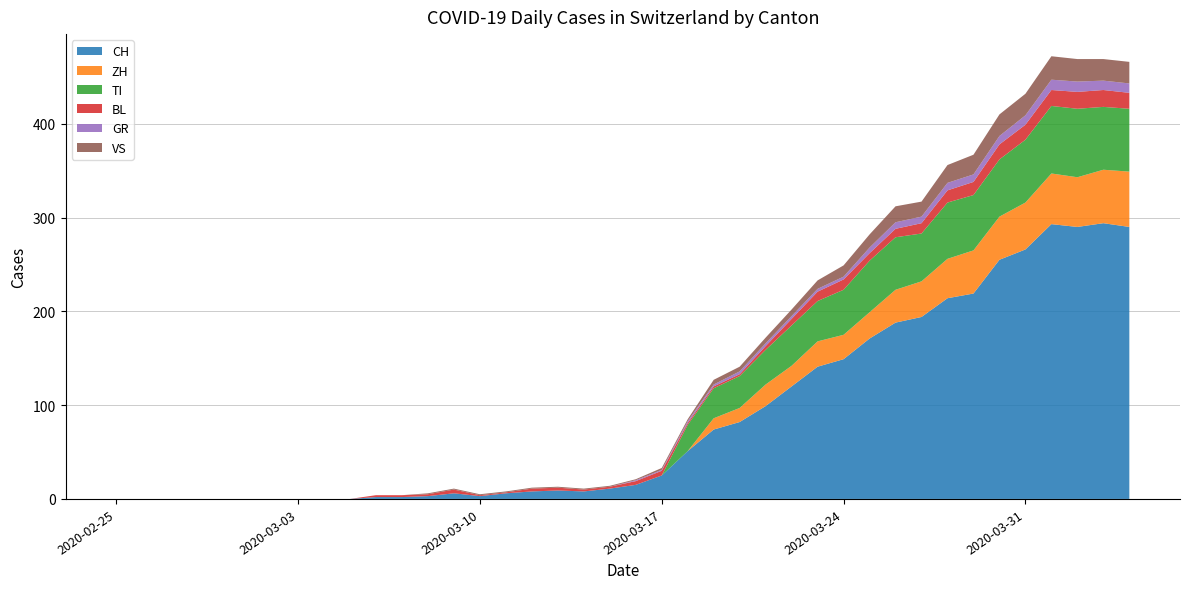

Reading left to right, what are all the values shown in this chart?

CH: 0	0	0	0	0	0	0	0	0	0	2	2	3	6	3	6	8	9	8	11	15	25	51	74	82	99	120	141	149	171	188	194	214	219	255	266	293	290	294	290
ZH: 0	0	0	0	0	0	0	0	0	0	0	0	0	0	0	0	0	0	0	0	0	0	0	12	15	23	22	27	26	28	35	38	42	46	46	50	54	53	57	59
TI: 0	0	0	0	0	0	0	0	0	0	0	0	0	0	0	0	0	0	0	0	0	0	28	32	34	37	43	43	48	55	56	51	60	59	61	67	72	73	67	67
BL: 0	0	0	0	0	0	0	0	0	0	2	2	2	4	1	1	3	3	2	2	4	5	2	2	2	4	7	10	11	8	9	11	13	14	16	16	17	18	18	17
GR: 0	0	0	0	0	0	0	0	0	0	0	0	0	0	0	0	0	0	0	0	1	1	2	2	3	3	3	3	3	6	7	7	8	8	9	10	11	11	10	10
VS: 0	0	0	0	0	0	0	0	0	0	0	0	1	1	1	1	1	1	1	1	1	2	2	5	5	6	7	9	12	14	17	16	19	21	23	23	25	24	23	23